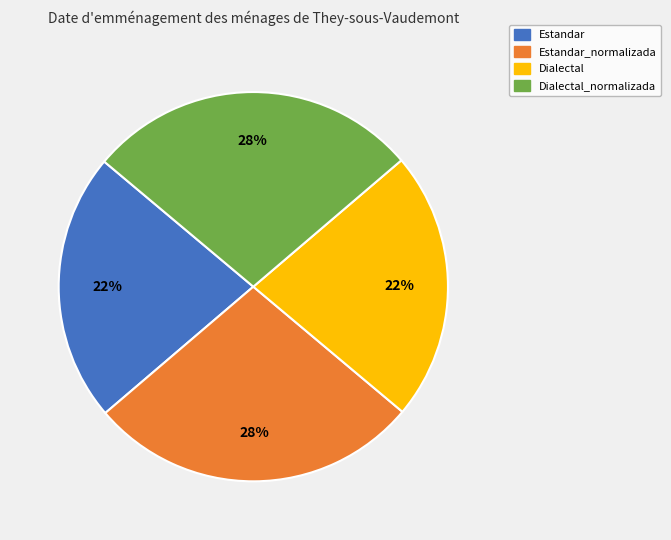

To the nearest percent, what portion does Estandar_normalizada represent?

28%